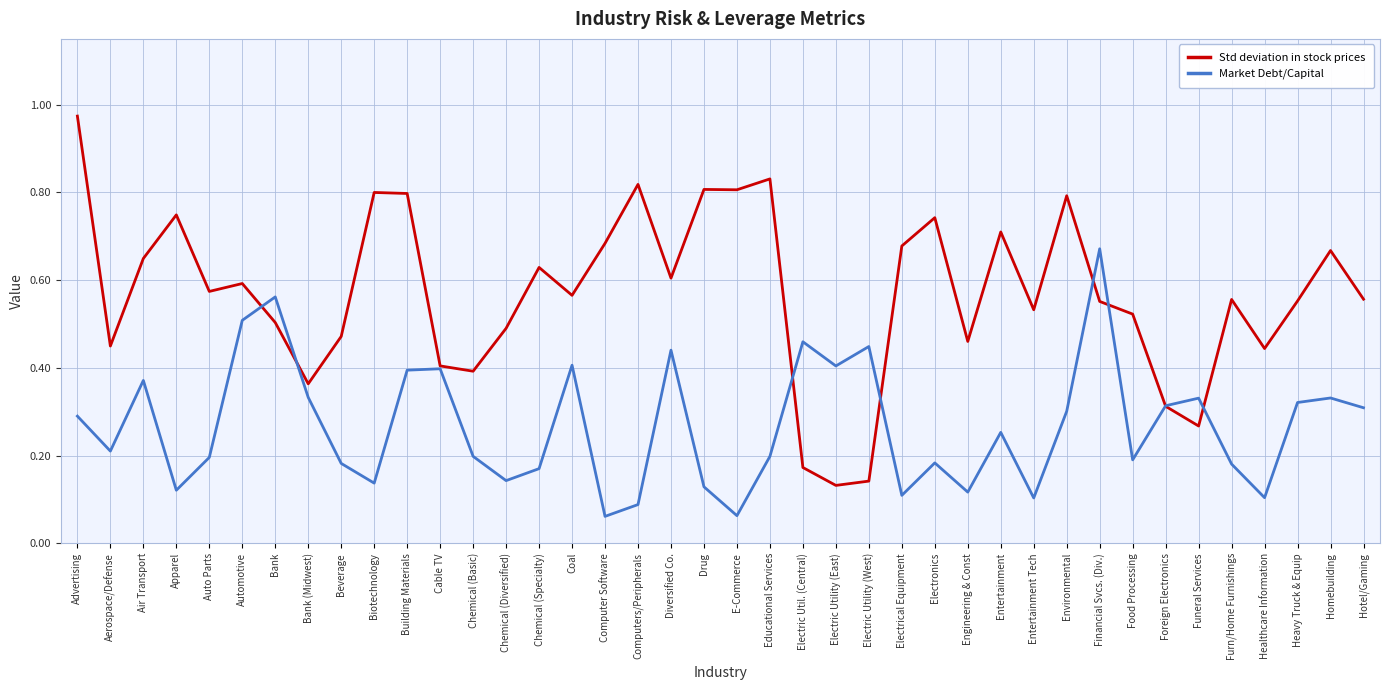

Which category has the highest value across all series?

Advertising